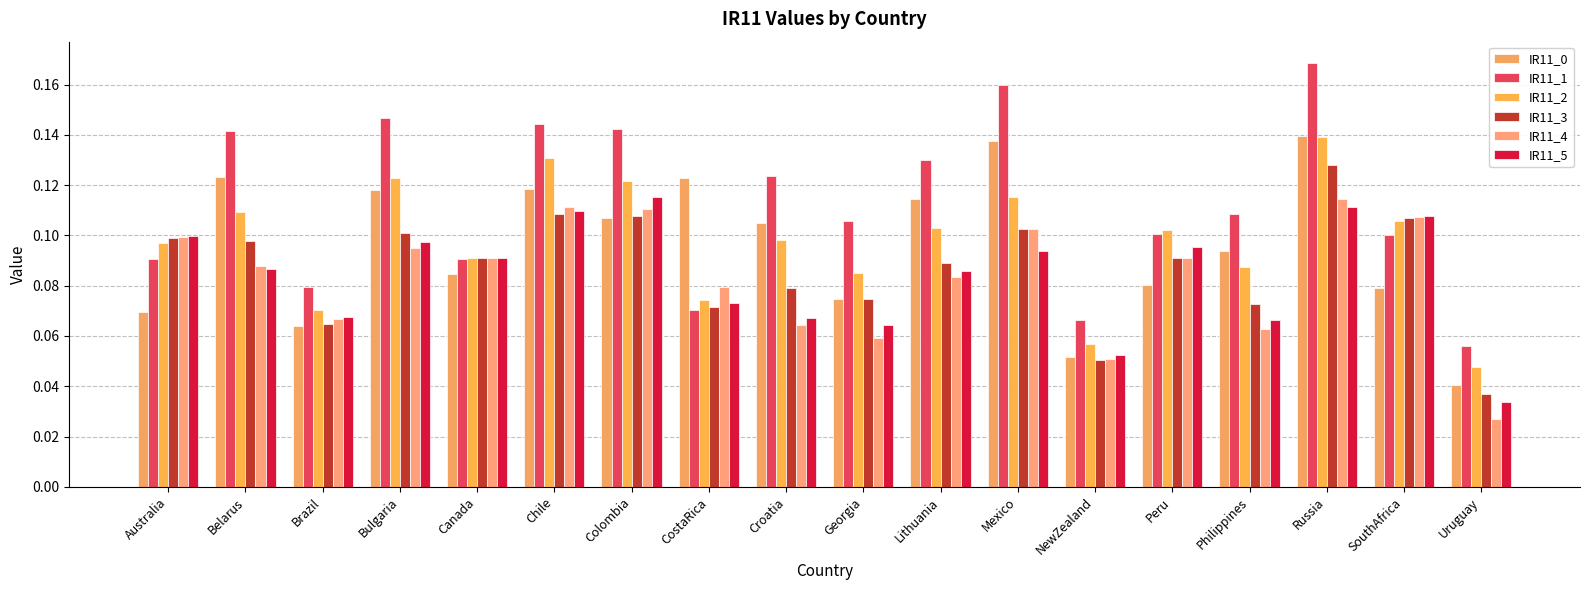

Which series has the largest total across all categories?

IR11_1